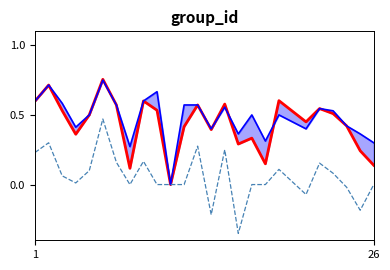

What is the value of the accuracy point at the 1st from the left?

0.6